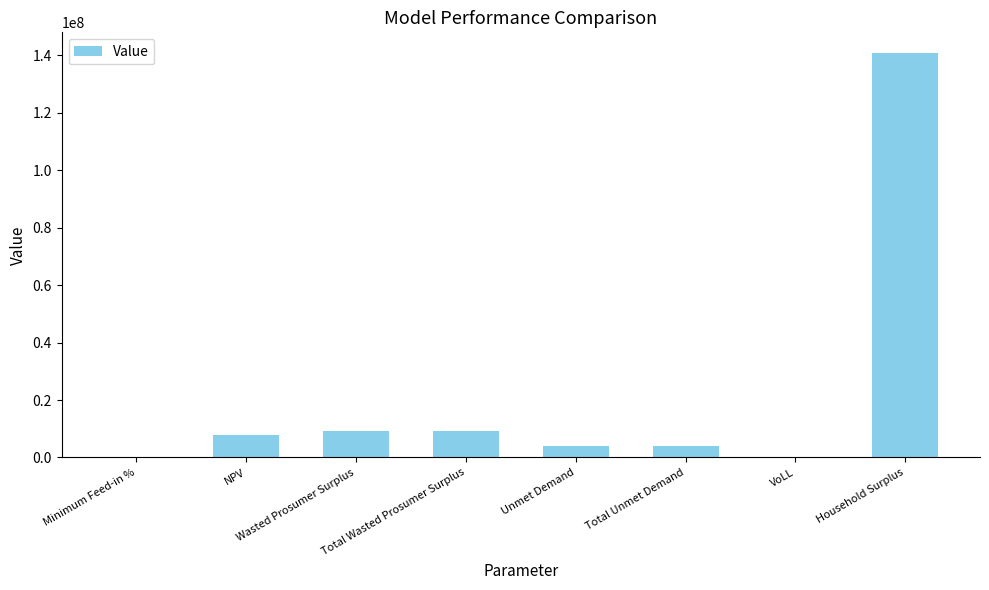

What is the approximate value at Wasted Prosumer Surplus?

9277220.8